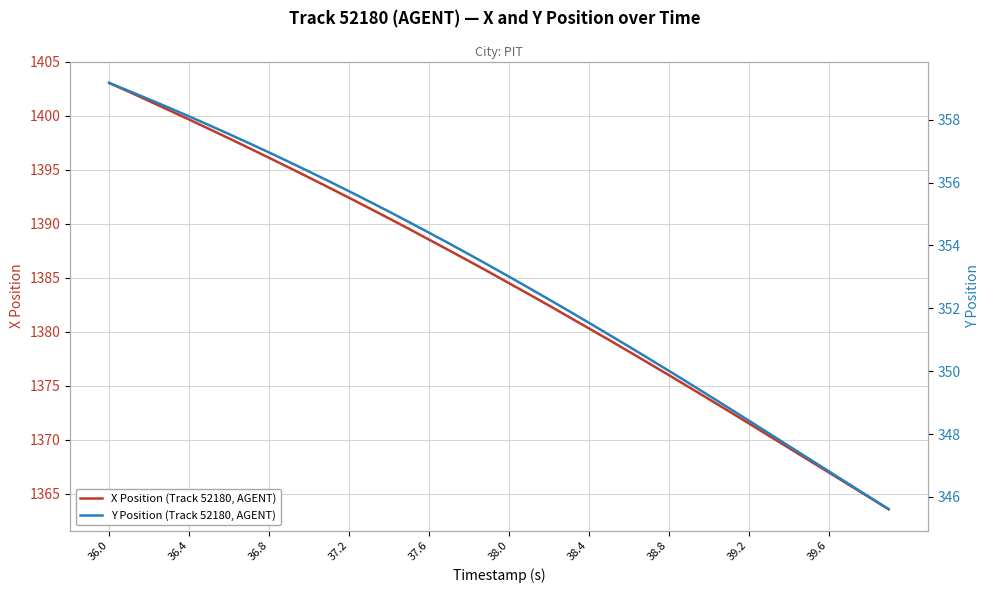

How many categories are shown in the chart?

40